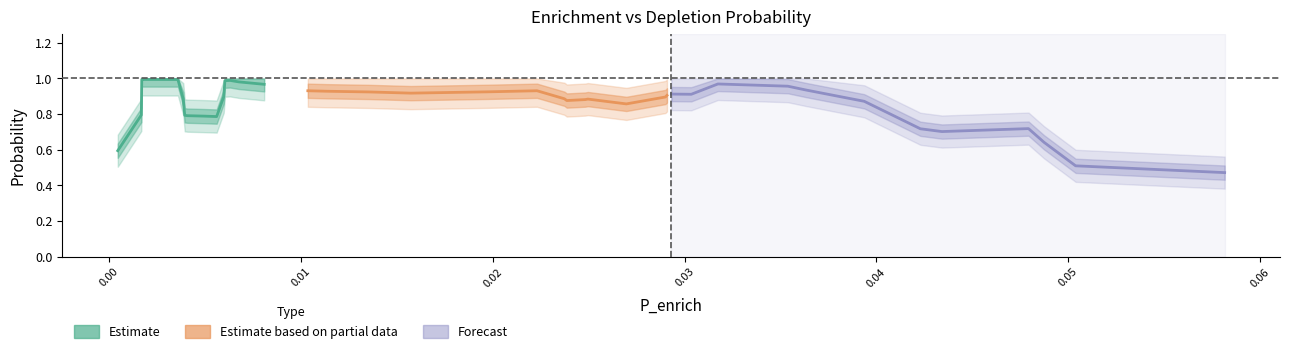

True or false: P_enrich and P_deplete cross at least once.

False